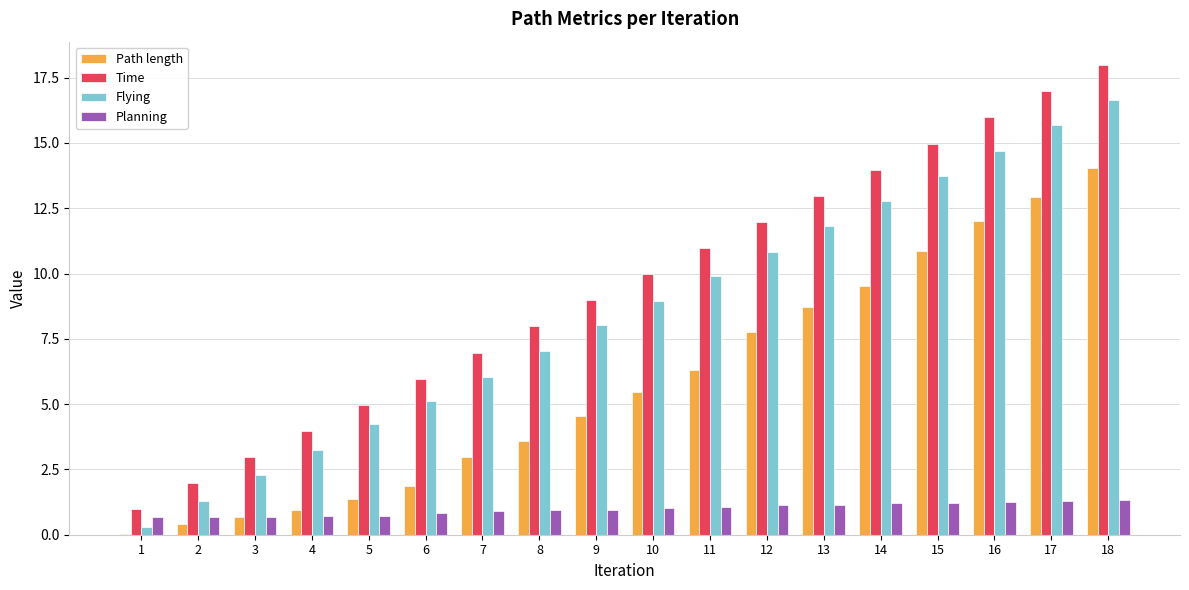

Which series has the largest total across all categories?

Time